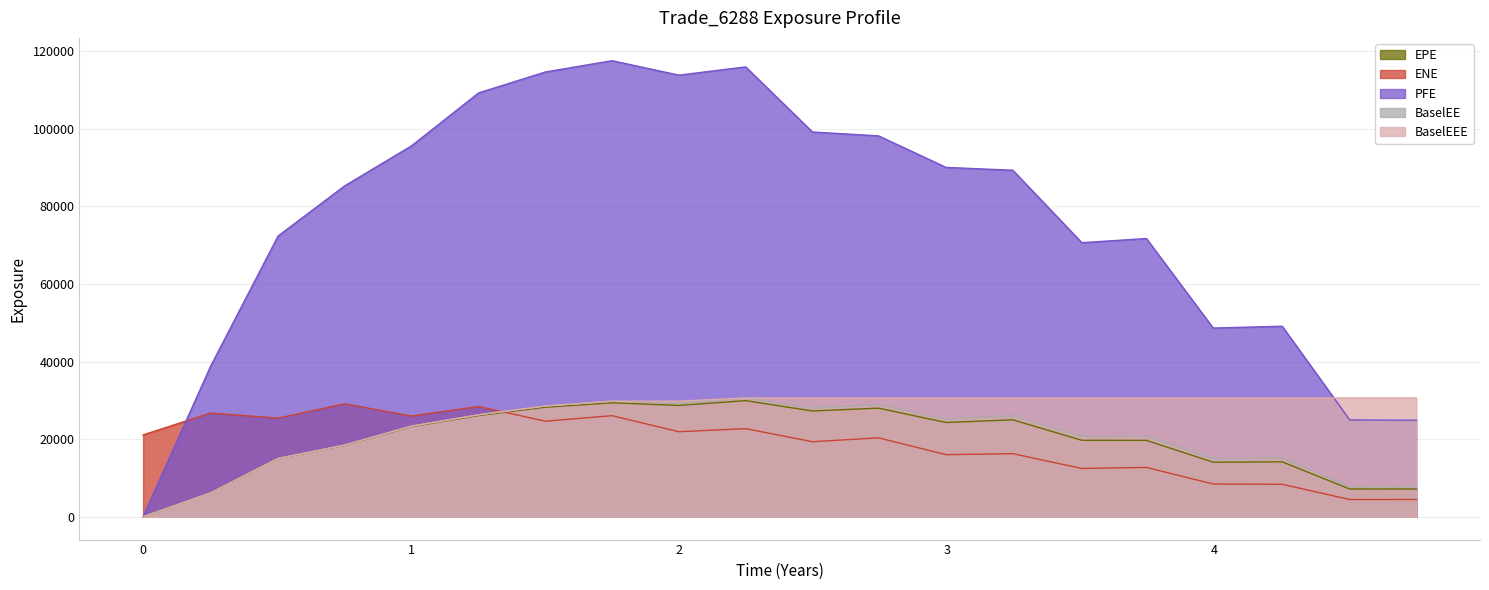

Which has a higher value, 4.50411 or 4.75275?

4.75275